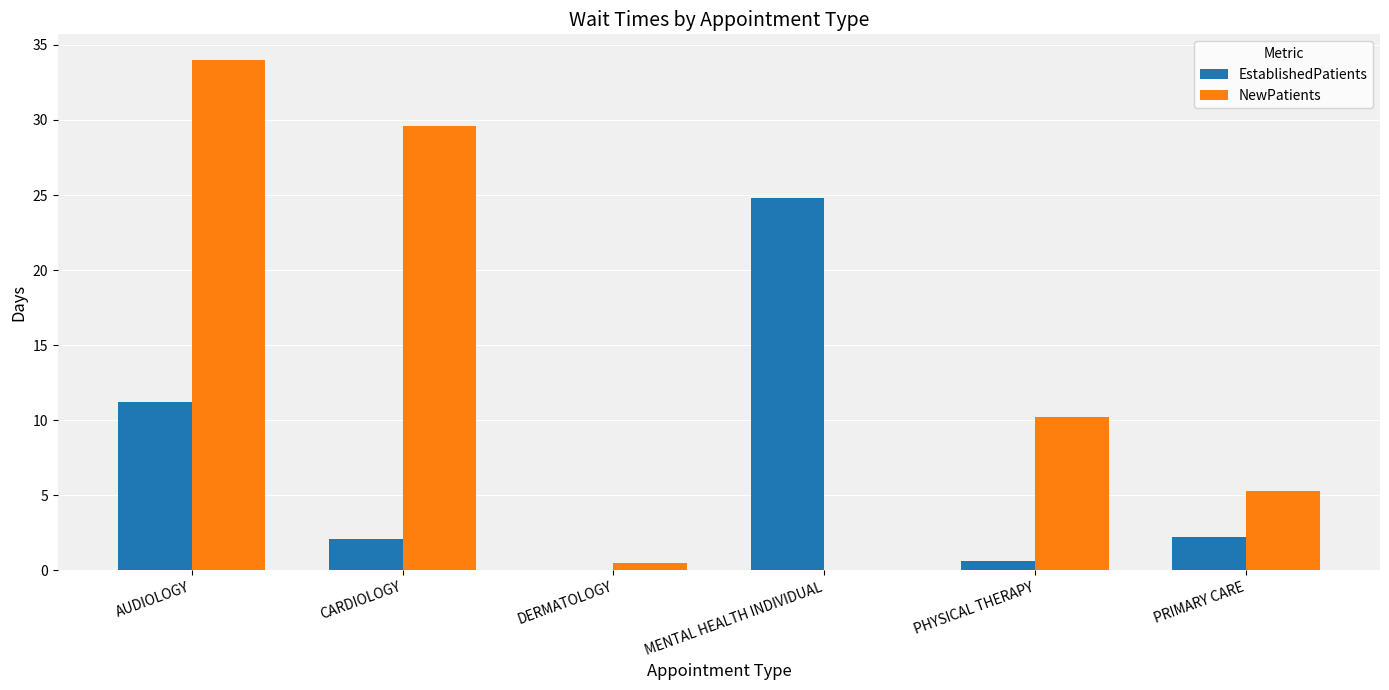

How many distinct data groups are displayed?

2